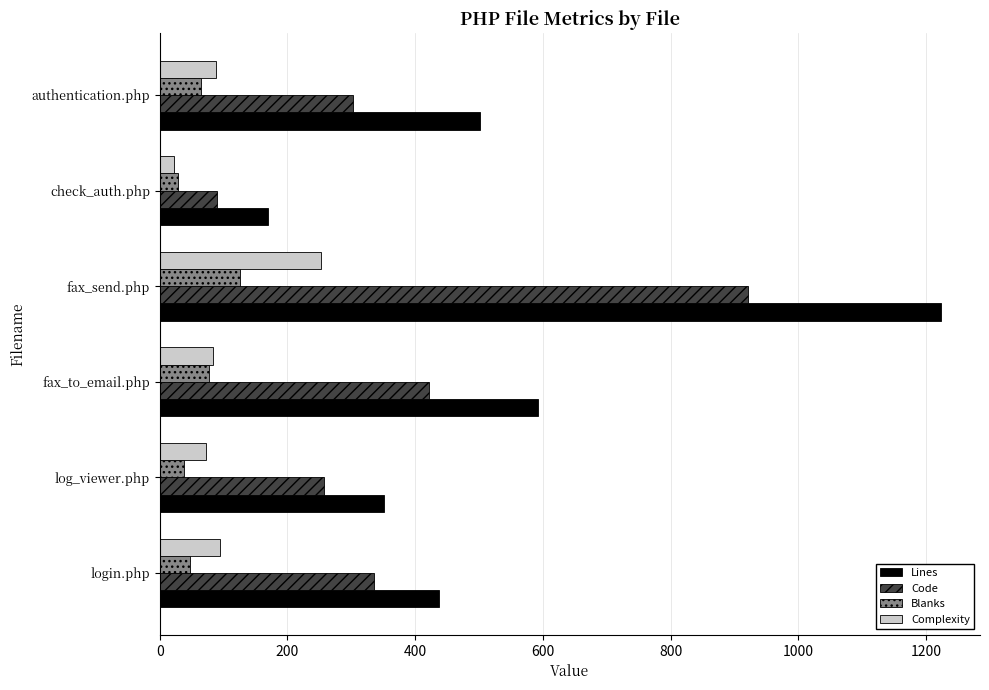

Is the value of Code at login.php greater than the value of Blanks at fax_to_email.php?

Yes